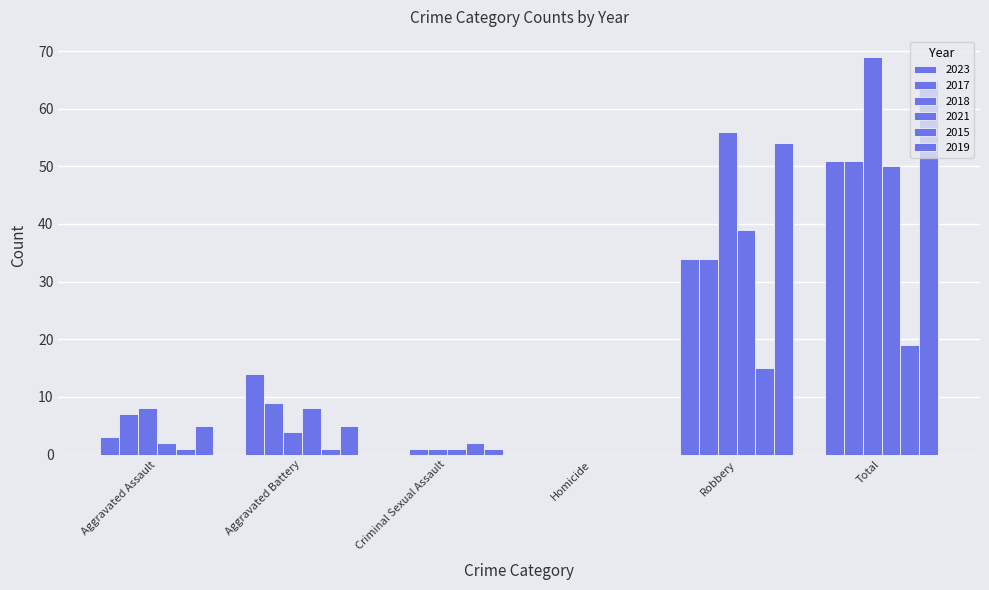

What is the difference between the 2018 values at Aggravated Battery and Total?

65